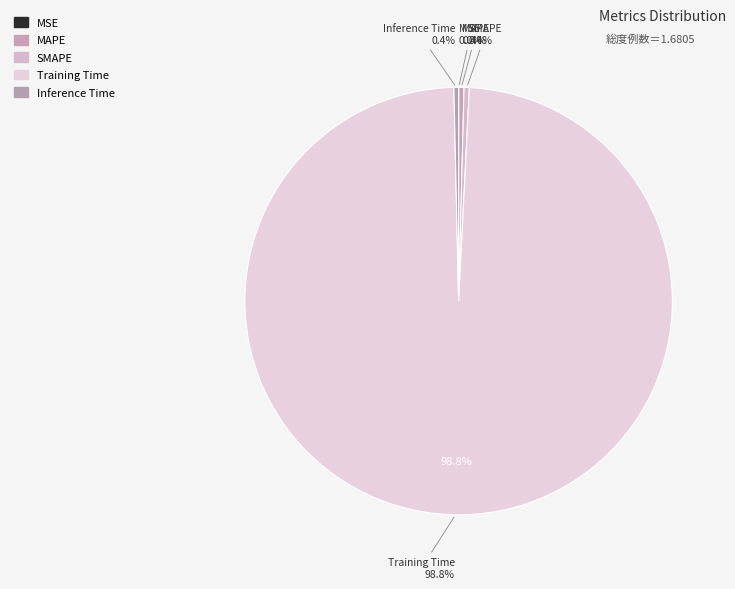

Is it true that Inference Time is 1% of the pie?

False